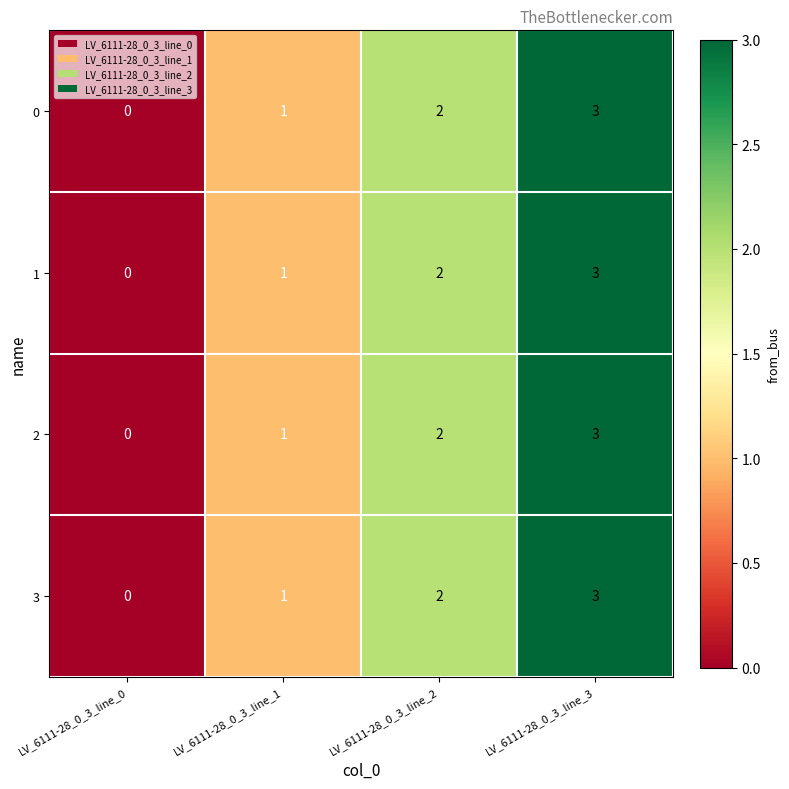

Which category has the highest value across all series?

LV_6111-28_0_3_line_3